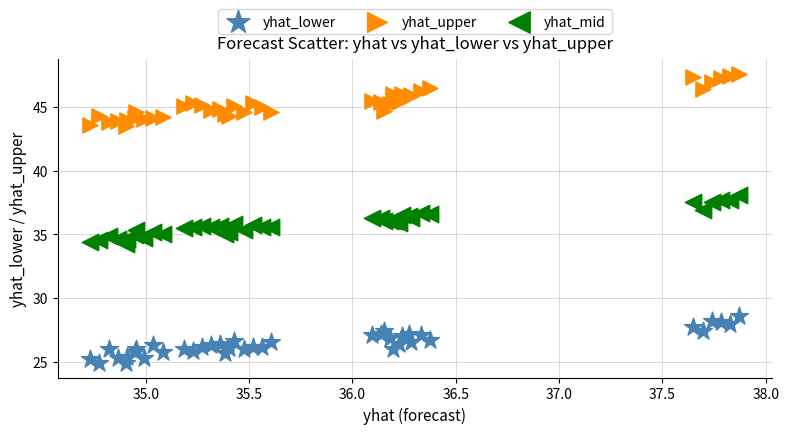

Which series contains the highest Y value?

yhat_upper